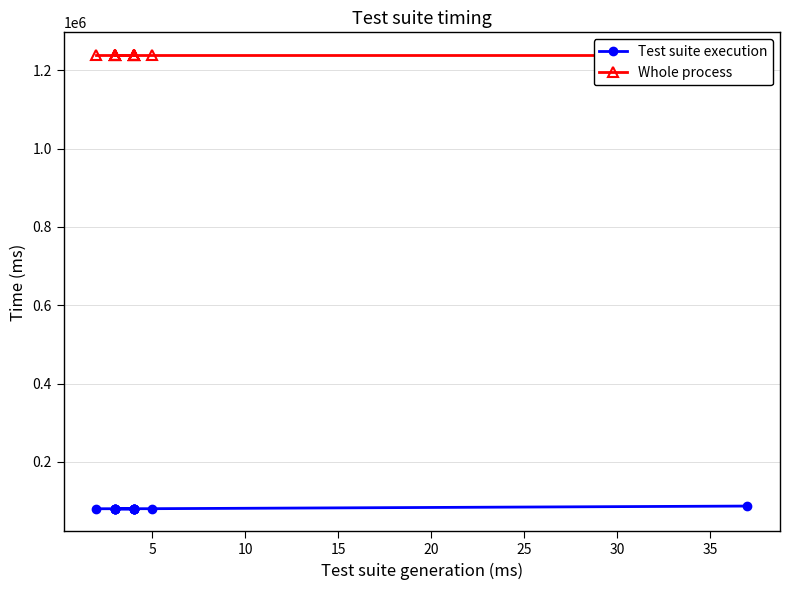

Reading left to right, what are all the values shown in this chart?

Test suite execution: 87169	80455	80410	80419	80358	80352	80388	80348	80362	80357	80344	80337	80340	80341
Whole process: 1238945	1238945	1238945	1238945	1238945	1238945	1238945	1238945	1238945	1238945	1238945	1238945	1238945	1238945